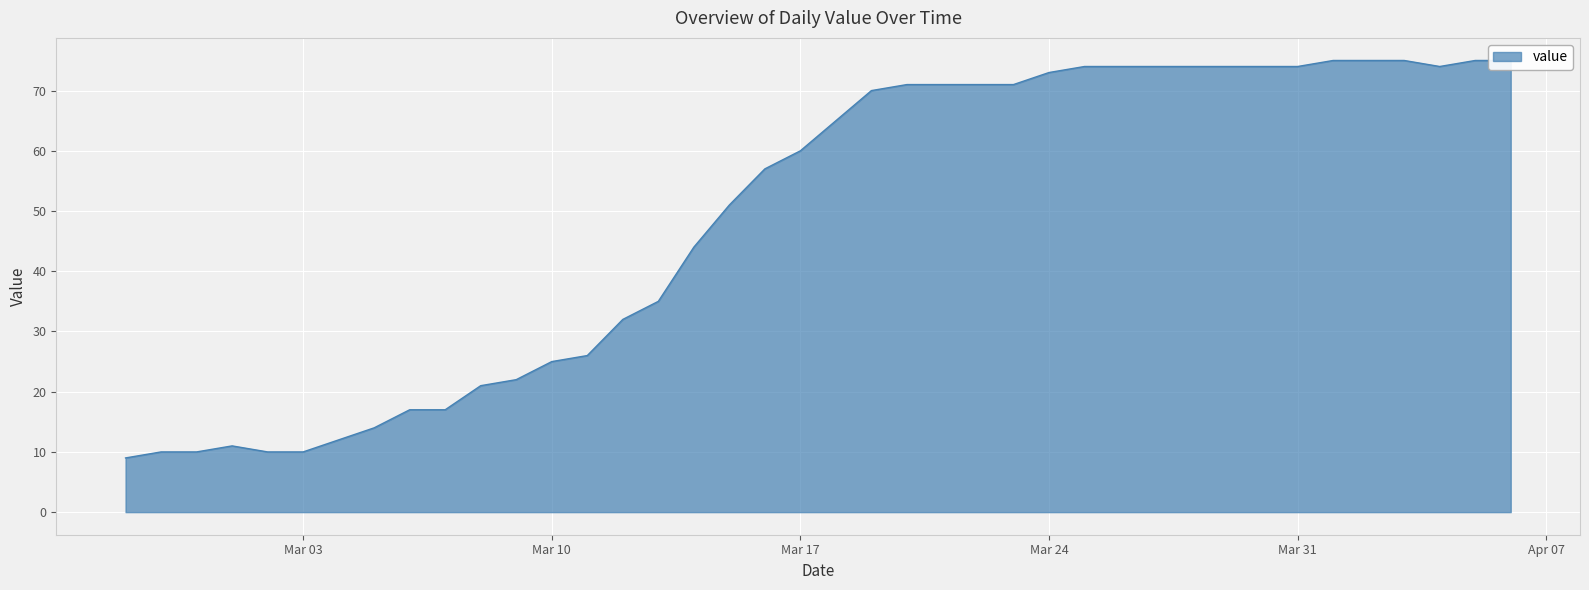

What is the label of the 24th point from the left?

2020-03-21